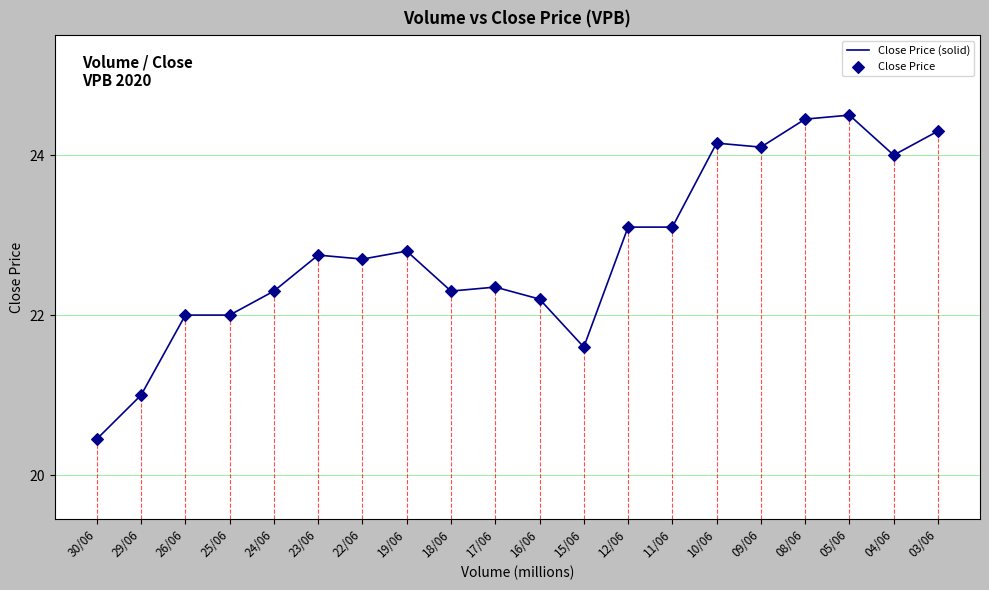

What is the ratio of the value at 29/06 to the value at 19/06?

0.9